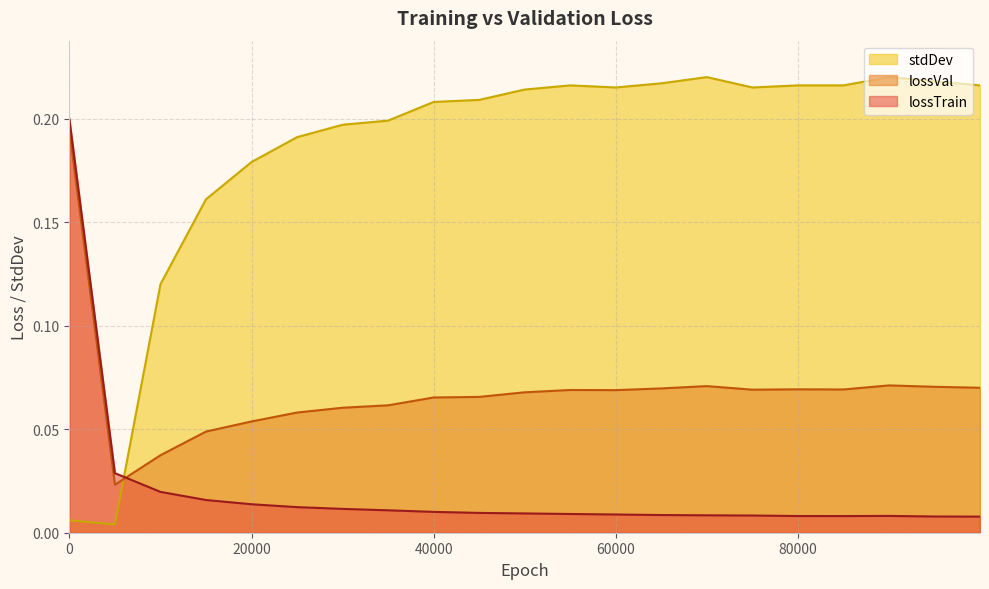

Does the chart display data point markers on the line(s)?

No